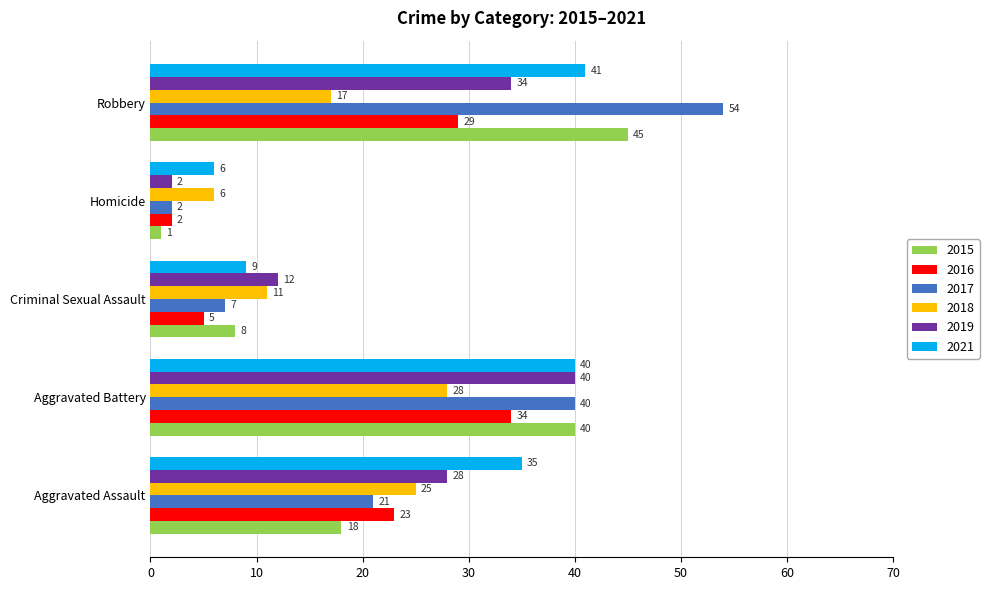

At which category is the sum across all series the highest?

Aggravated Battery